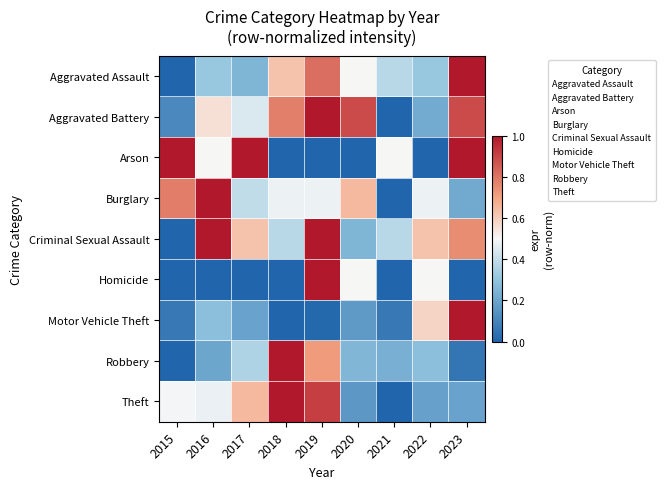

Reading left to right, list all the values displayed in this chart.

Aggravated Assault: 2015=0.0	2016=0.3	2017=0.2	2018=0.6	2019=0.8	2020=0.5	2021=0.4	2022=0.3	2023=1.0
Aggravated Battery: 2015=0.1	2016=0.6	2017=0.4	2018=0.8	2019=1.0	2020=0.9	2021=0.0	2022=0.2	2023=0.9
Arson: 2015=1.0	2016=0.5	2017=1.0	2018=0.0	2019=0.0	2020=0.0	2021=0.5	2022=0.0	2023=1.0
Burglary: 2015=0.8	2016=1.0	2017=0.4	2018=0.5	2019=0.5	2020=0.7	2021=0.0	2022=0.5	2023=0.2
Criminal Sexual Assault: 2015=0.0	2016=1.0	2017=0.6	2018=0.4	2019=1.0	2020=0.2	2021=0.4	2022=0.6	2023=0.8
Homicide: 2015=0.0	2016=0.0	2017=0.0	2018=0.0	2019=1.0	2020=0.5	2021=0.0	2022=0.5	2023=0.0
Motor Vehicle Theft: 2015=0.1	2016=0.3	2017=0.2	2018=0.0	2019=0.0	2020=0.2	2021=0.1	2022=0.6	2023=1.0
Robbery: 2015=0.0	2016=0.2	2017=0.4	2018=1.0	2019=0.7	2020=0.3	2021=0.2	2022=0.3	2023=0.1
Theft: 2015=0.5	2016=0.5	2017=0.7	2018=1.0	2019=0.9	2020=0.2	2021=0.0	2022=0.2	2023=0.2